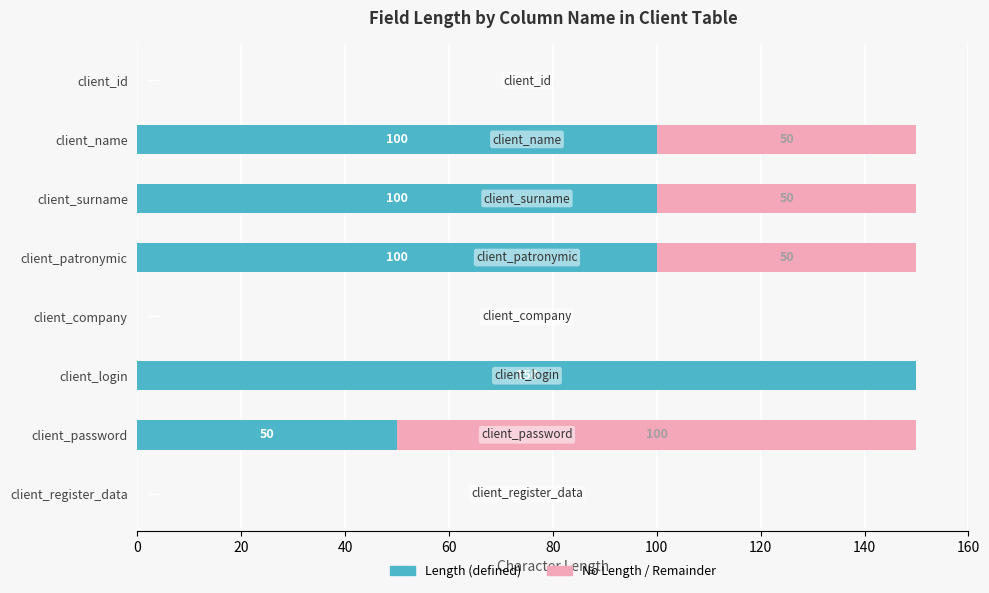

How many values in Length (defined) are above zero?

5